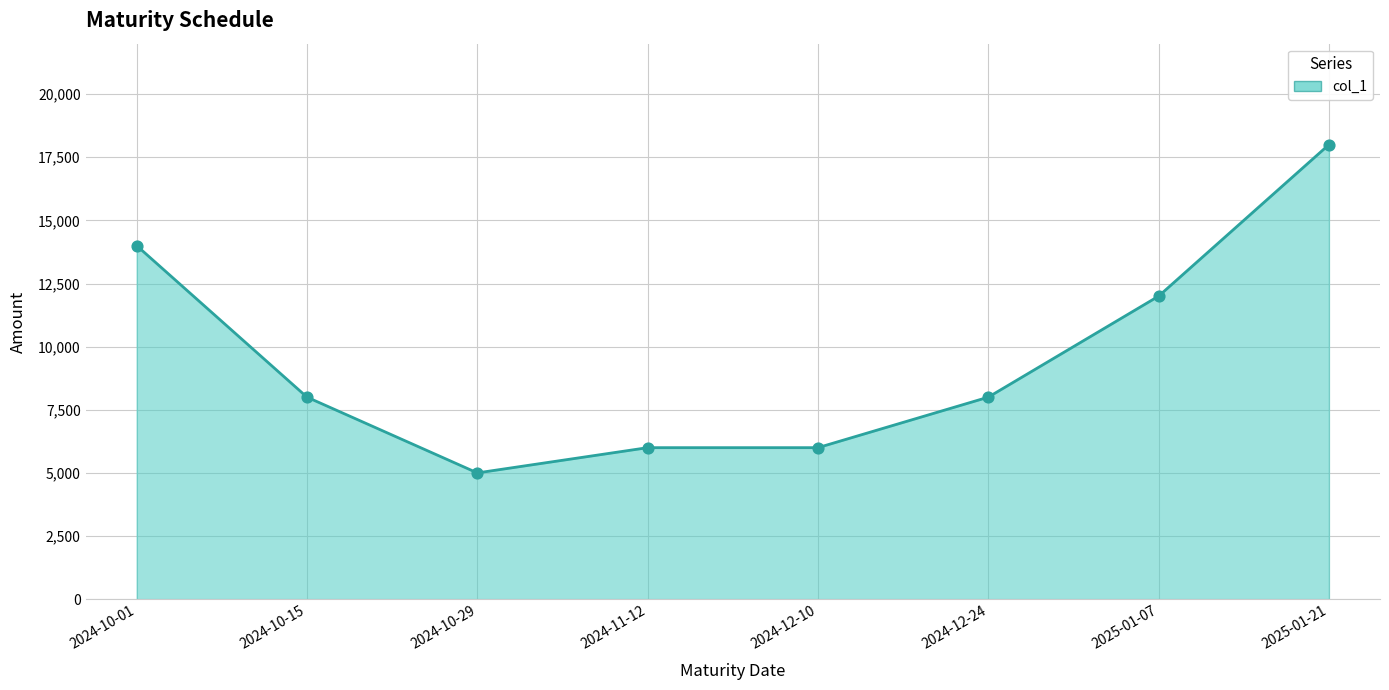

What is the change in value from 2024-11-12 to 2025-01-21?

+12000